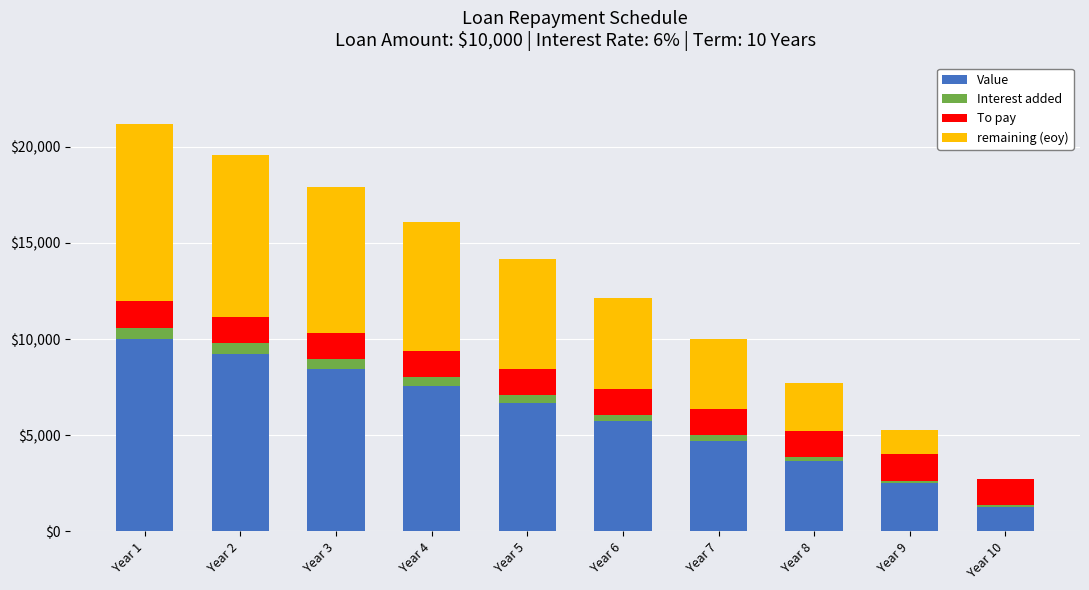

What is the total value across all series at Year 3?

17886.7